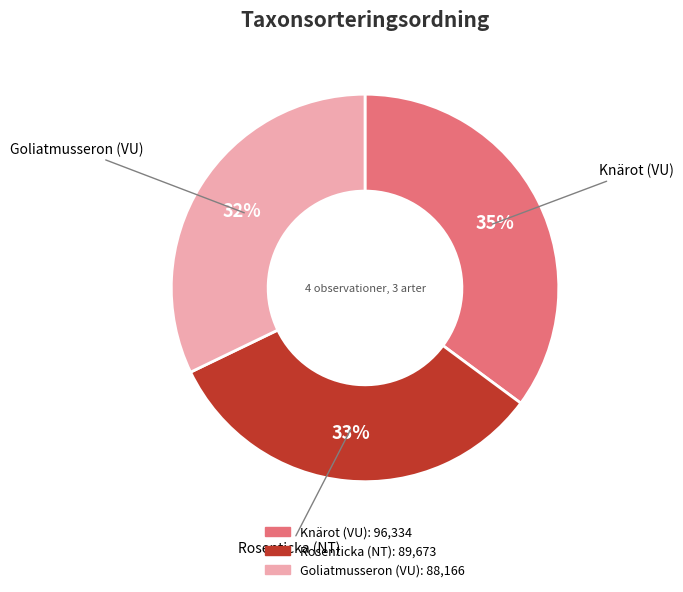

Count the number of slices in the pie.

3